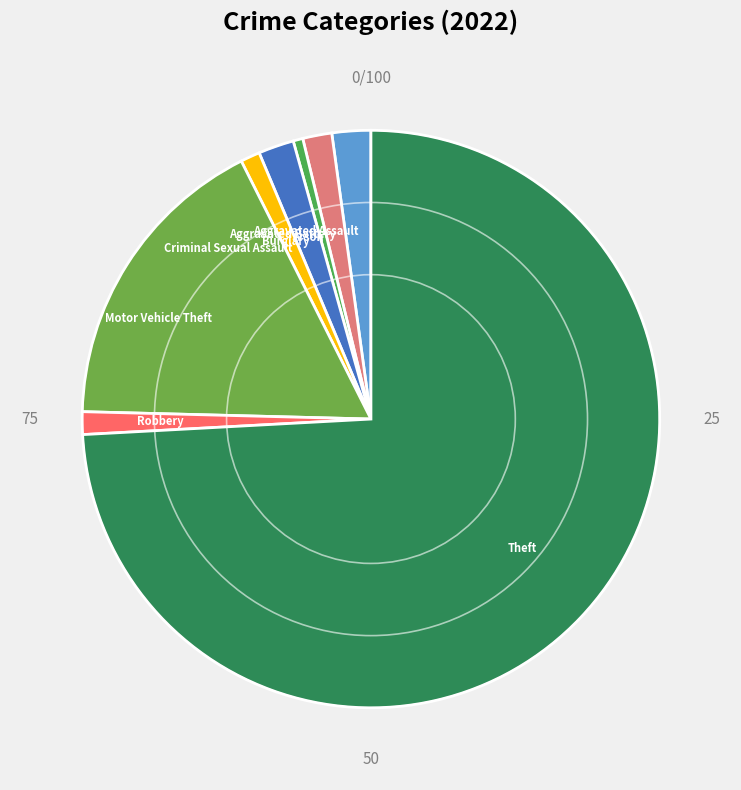

Combined, do Theft and Burglary account for over 50%?

Yes